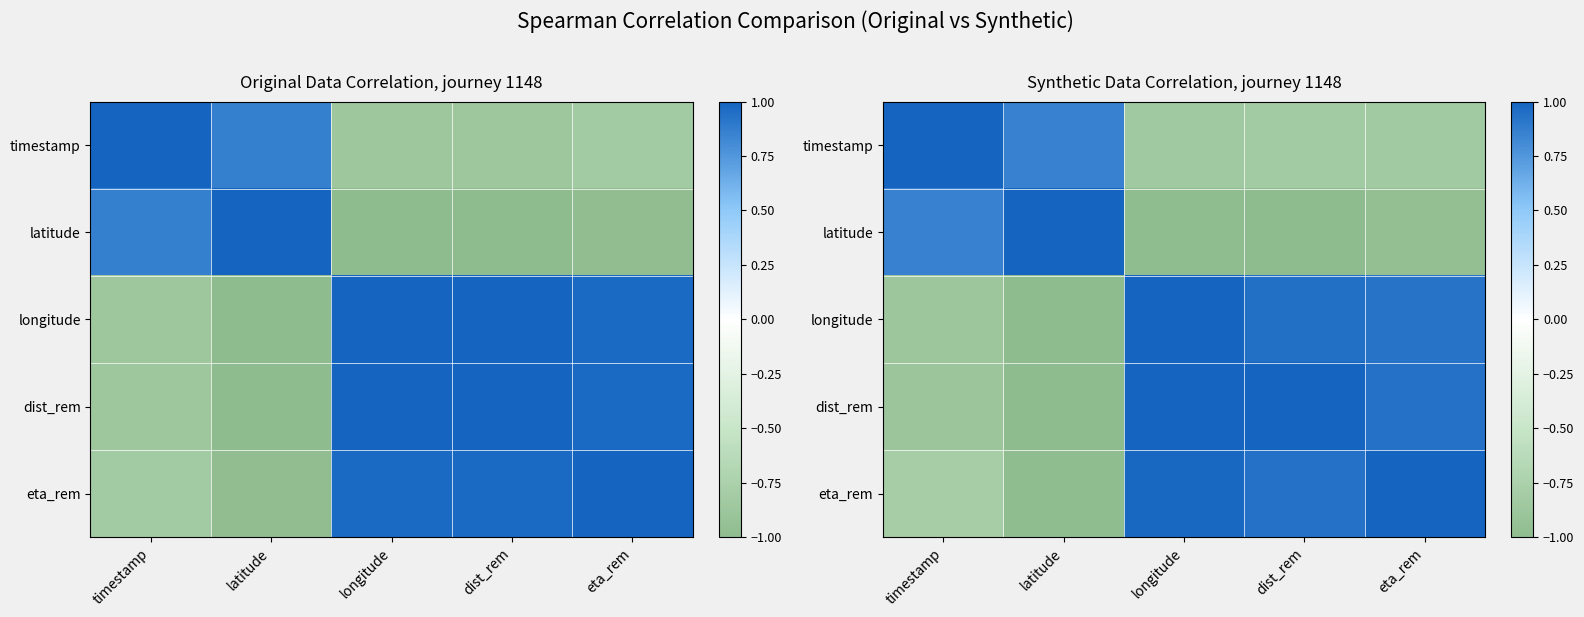

At which category is the sum across all series the highest?

longitude